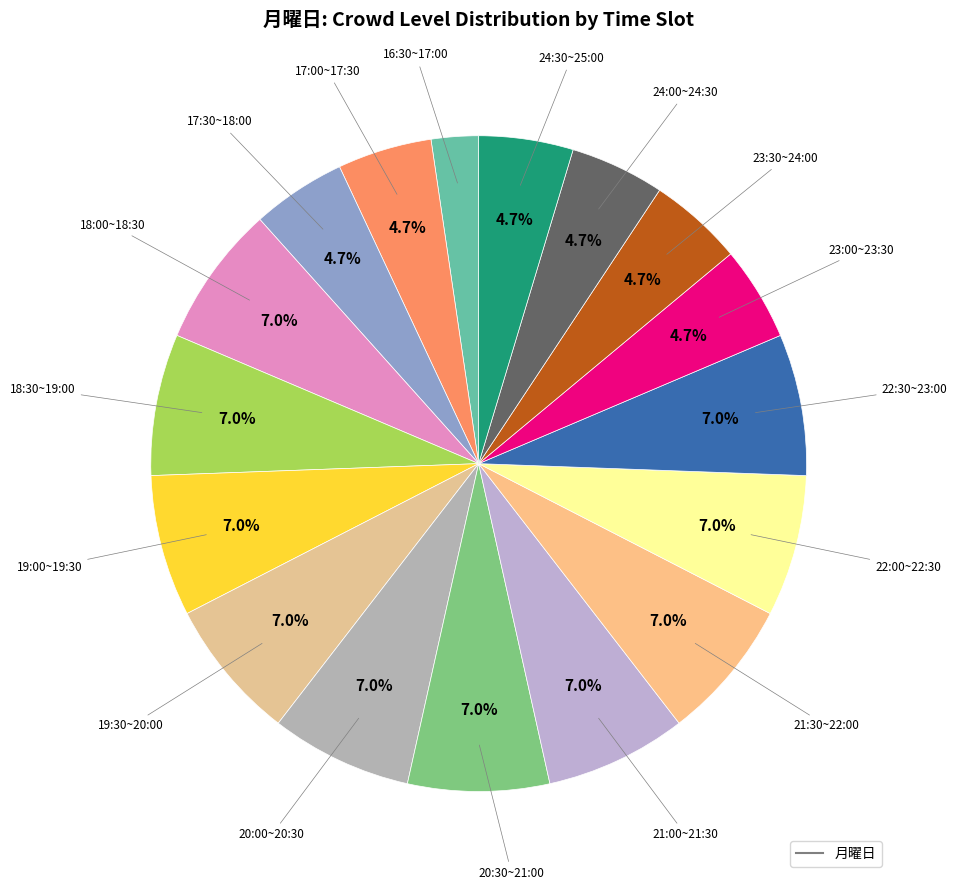

Rank the categories by value from highest to lowest.

18:00~18:30, 18:30~19:00, 19:00~19:30, 19:30~20:00, 20:00~20:30, 20:30~21:00, 21:00~21:30, 21:30~22:00, 22:00~22:30, 22:30~23:00, 17:00~17:30, 17:30~18:00, 23:00~23:30, 23:30~24:00, 24:00~24:30, 24:30~25:00, 16:30~17:00